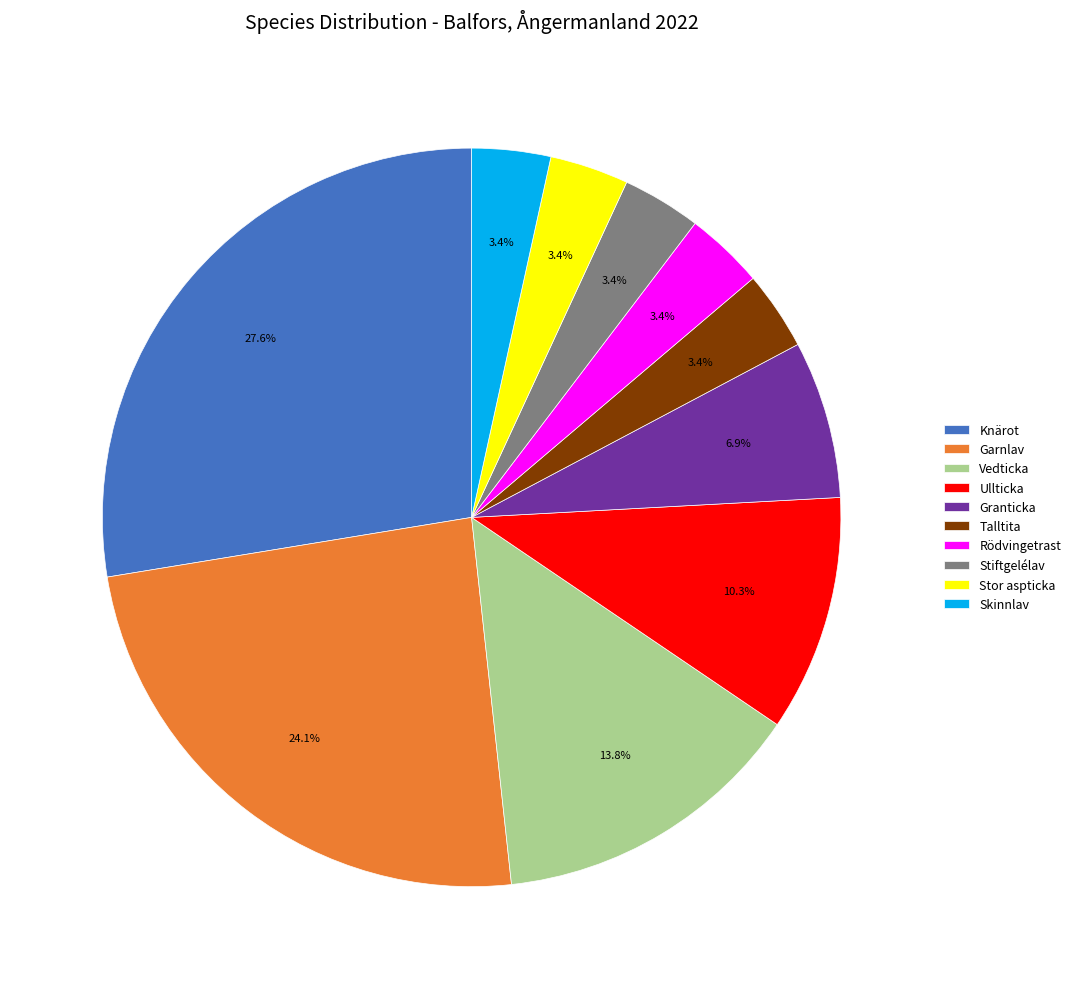

To the nearest percent, what is the average slice percentage?

10%